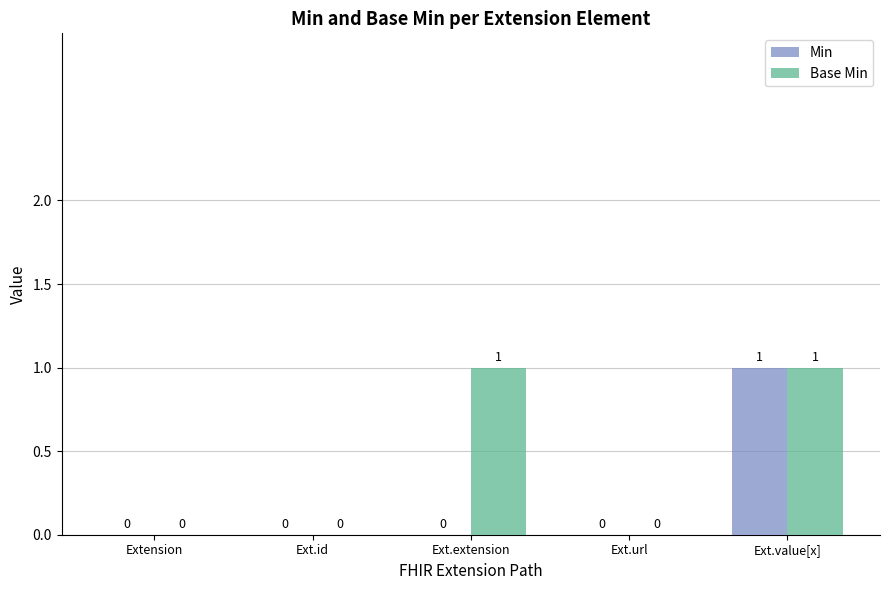

Reading left to right, what are all the values shown in this chart?

Min: Extension=0	Ext.id=0	Ext.extension=0	Ext.url=0	Ext.value[x]=1
Base Min: Extension=0	Ext.id=0	Ext.extension=1	Ext.url=0	Ext.value[x]=1